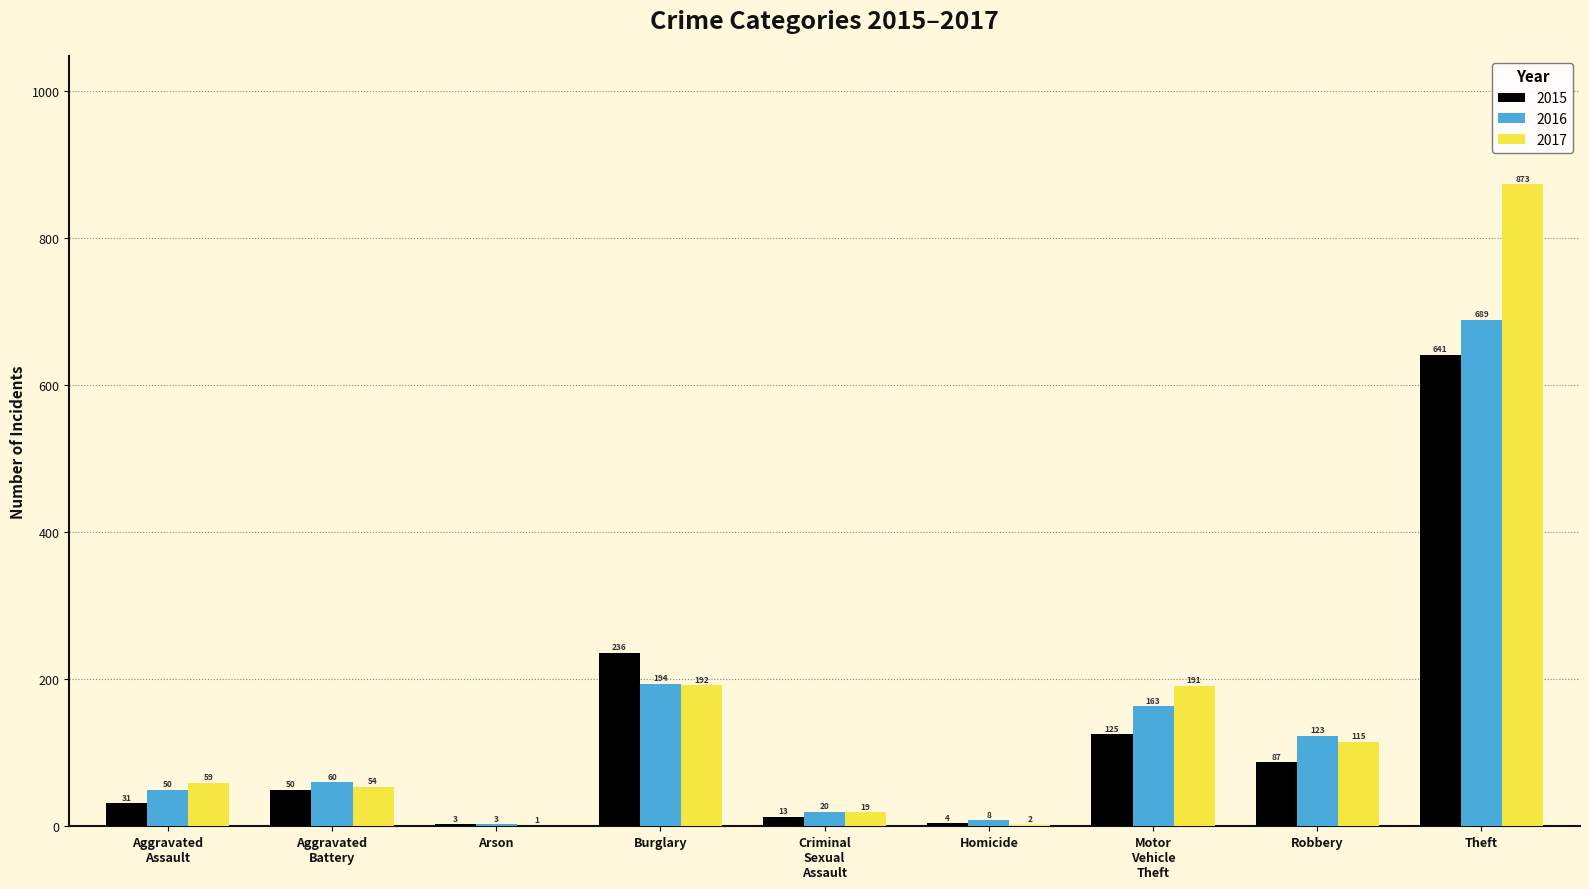

Reading left to right, transcribe all the data shown in this chart.

2015: 31	50	3	236	13	4	125	87	641
2016: 50	60	3	194	20	8	163	123	689
2017: 59	54	1	192	19	2	191	115	873